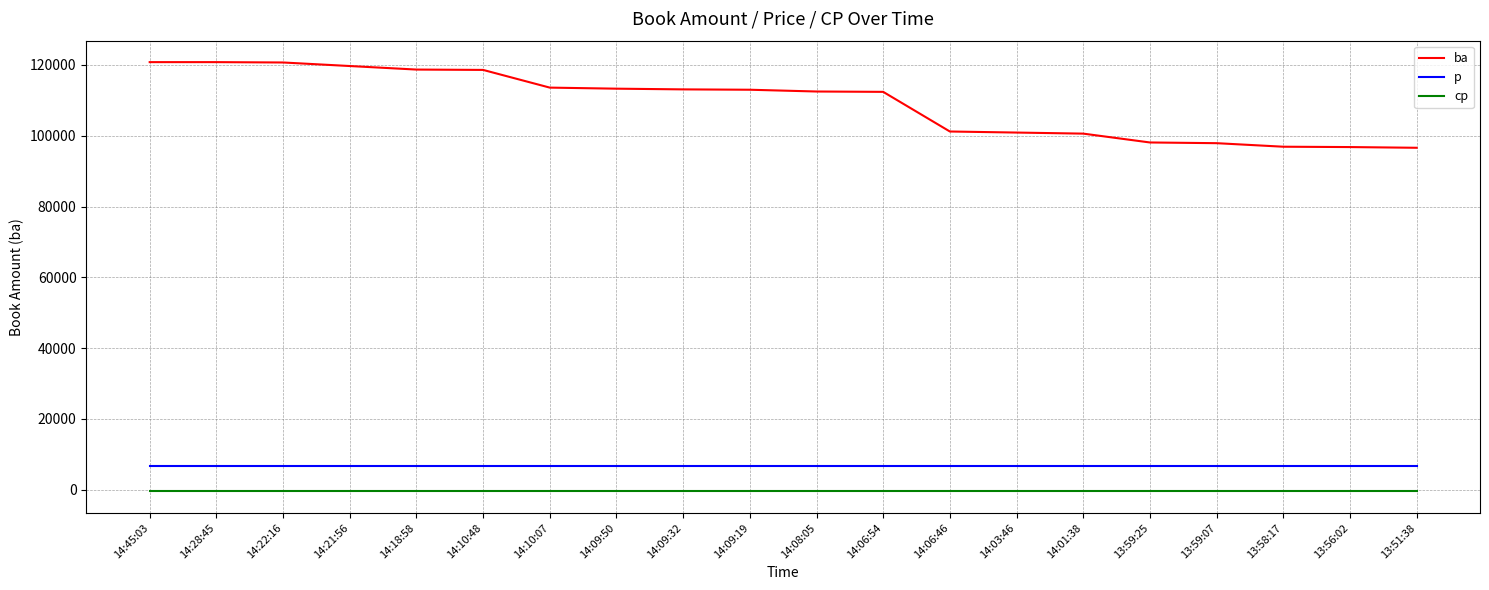

What is the maximum value shown in the chart?

120800